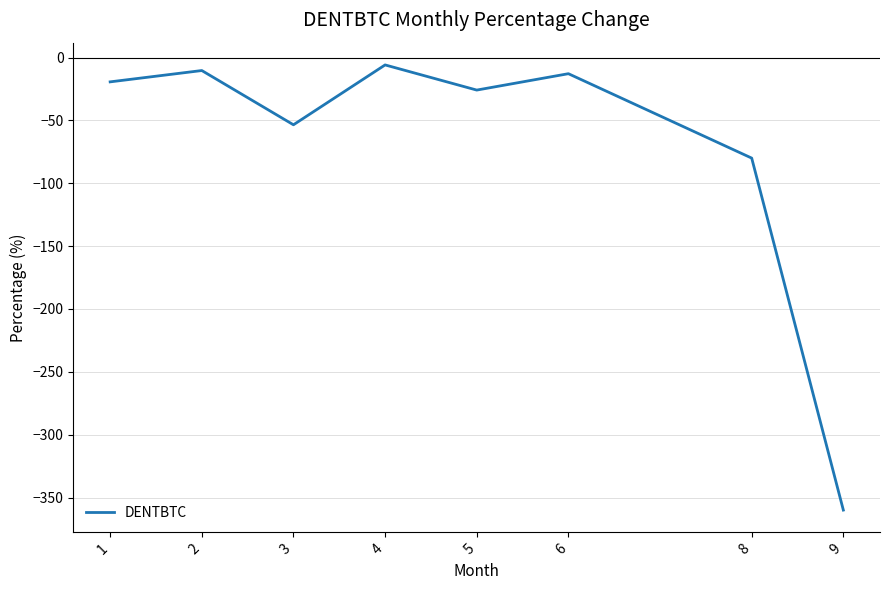

Count the number of values greater than -19.

3